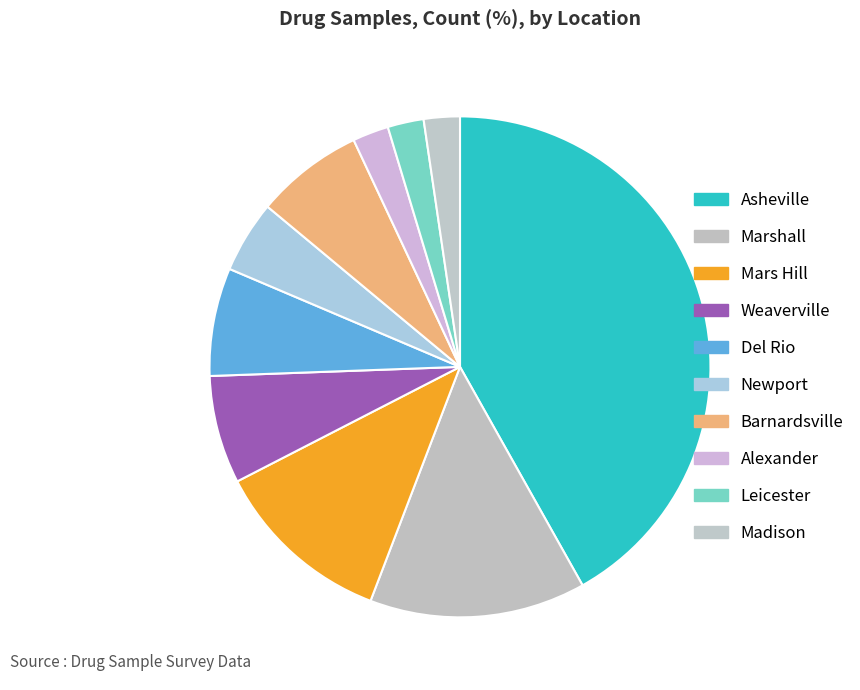

How many slices are in this pie chart?

10